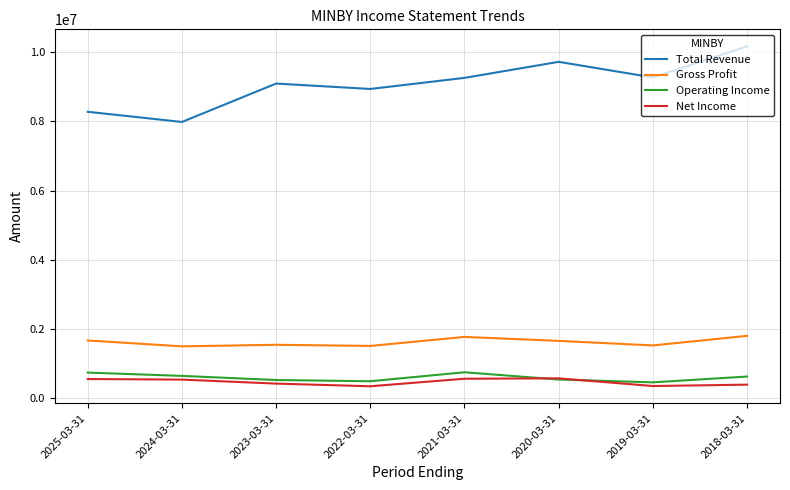

What is the average value of the Net Income series?

472588